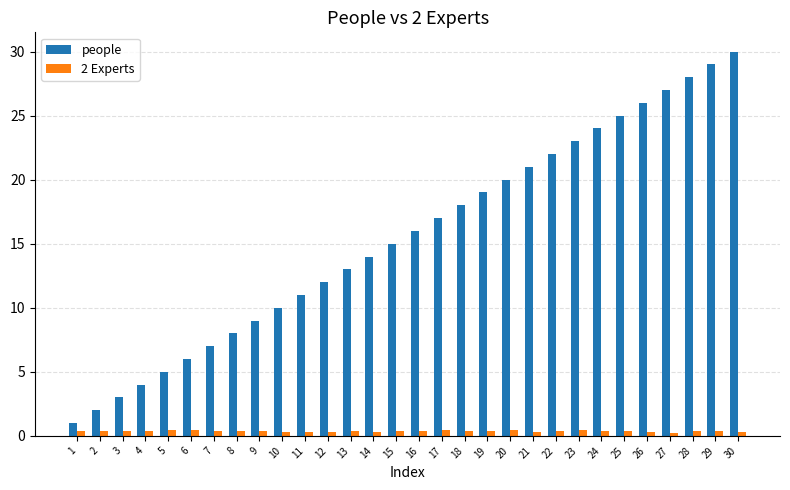

How many bars are there in each group?

2